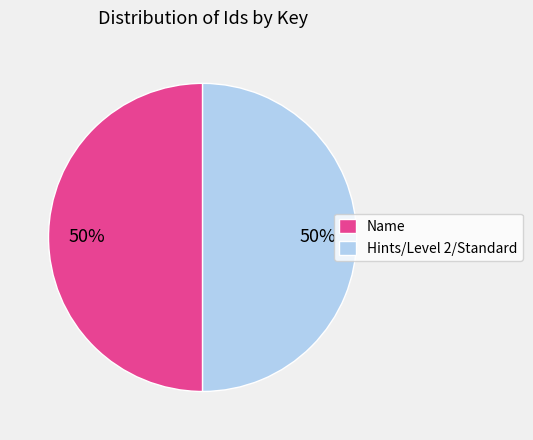

How many segments does this pie chart have?

2